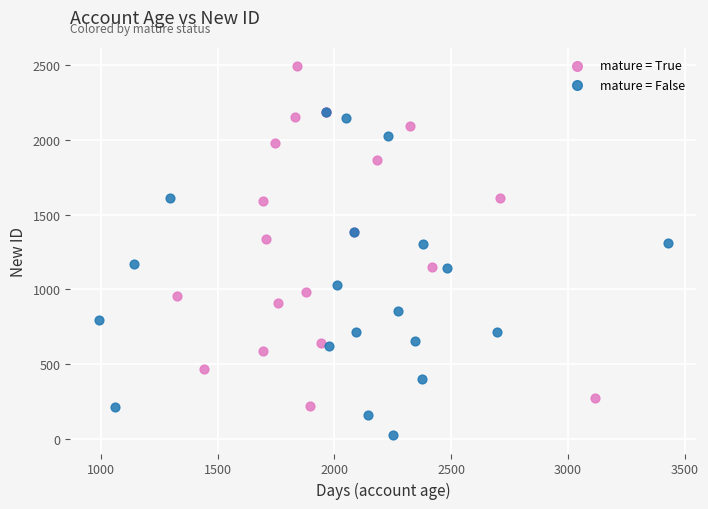

Which series reaches the maximum Y coordinate?

mature = True